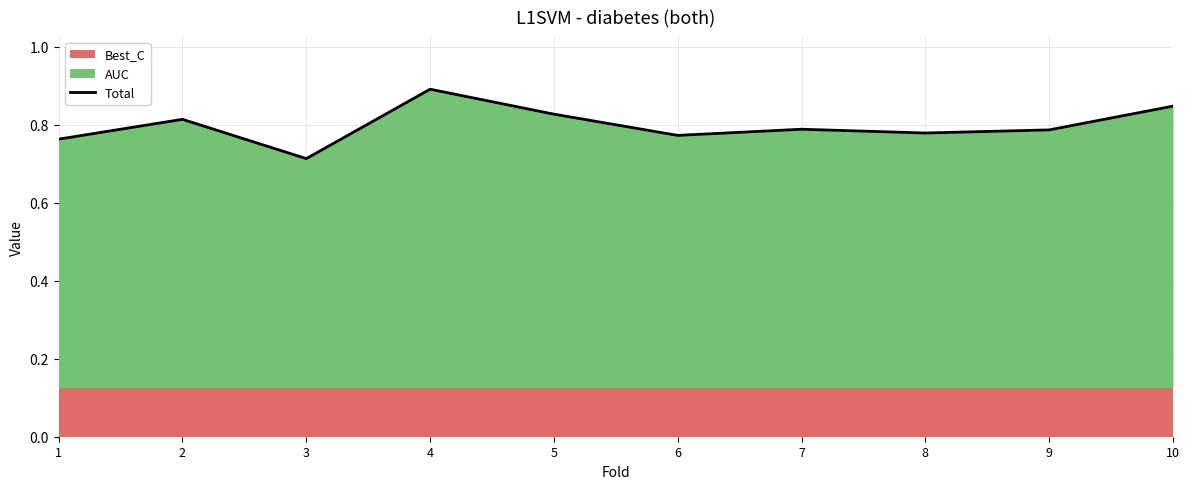

What is the value of the 3rd point from the left?

0.7